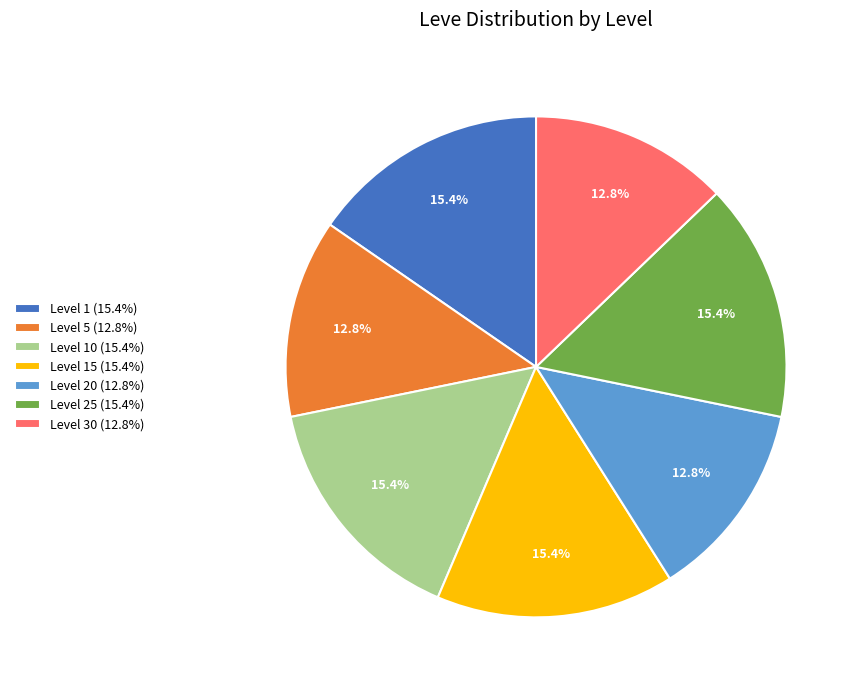

What is the ratio of the value at Level 25 (15.4%) to the value at Level 1 (15.4%)?

1.0